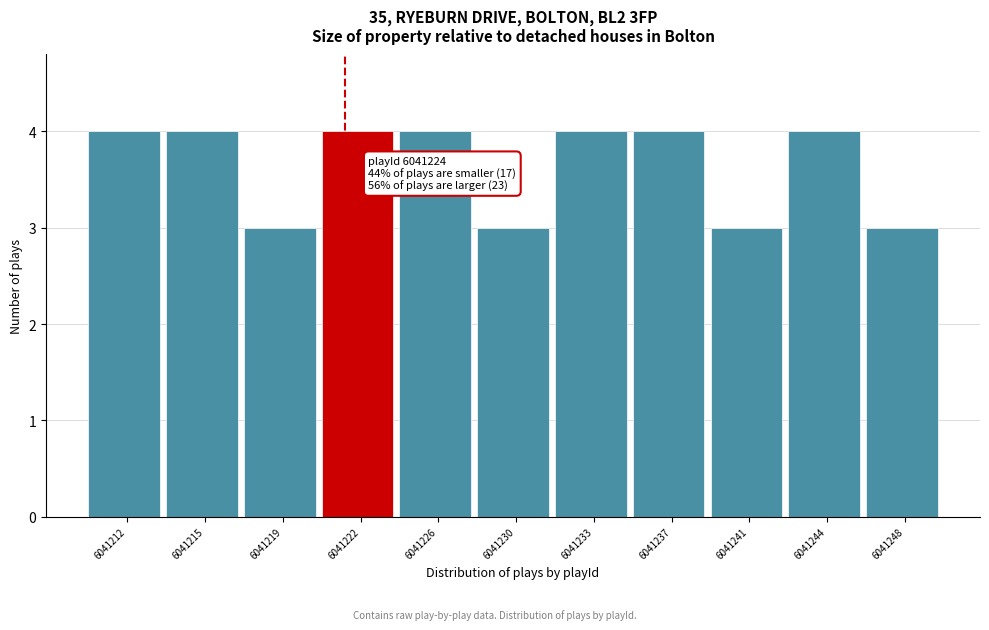

Reading left to right, list all the values displayed in this chart.

6041212=4	6041215=4	6041219=3	6041222=4	6041226=4	6041230=3	6041233=4	6041237=4	6041241=3	6041244=4	6041248=3